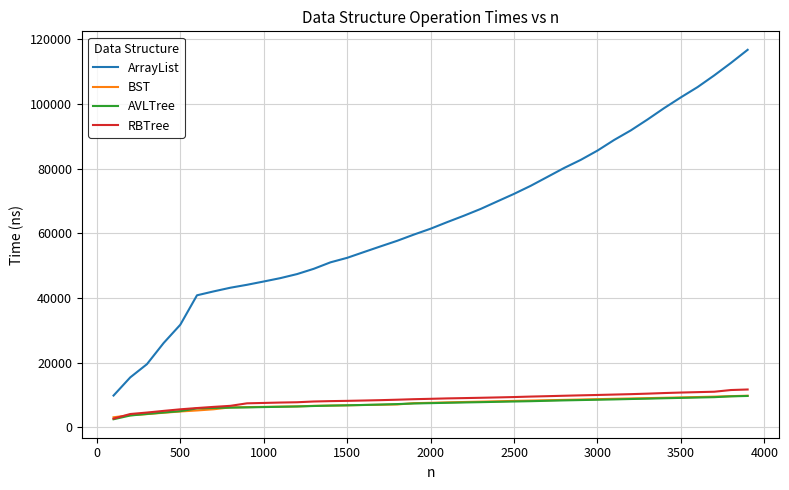

What is the difference between the maximum and minimum values in the ArrayList series?

106923.9